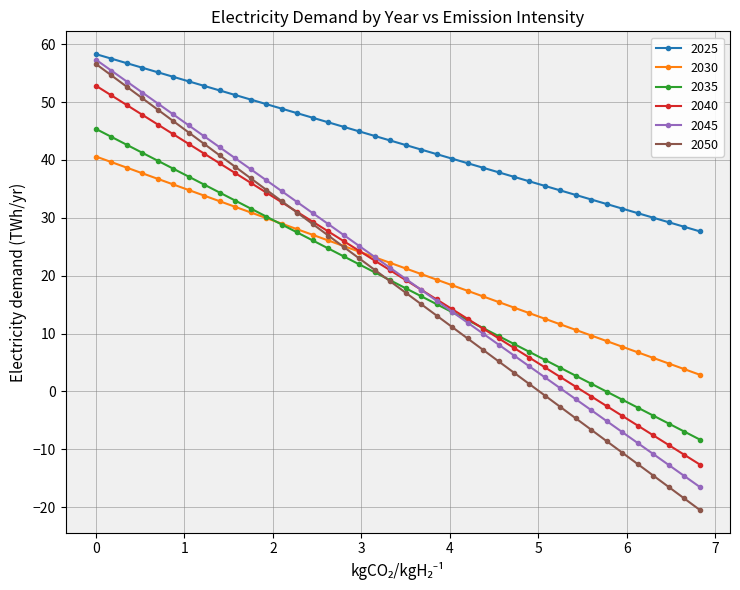

Which series has the largest total across all categories?

2025